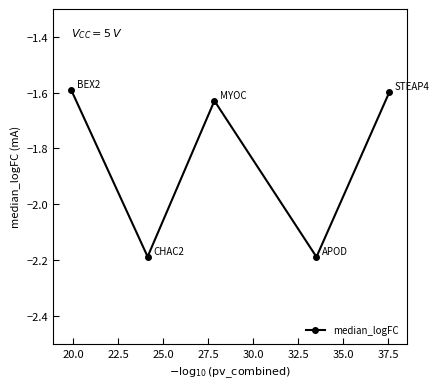

What is the value of the 2nd point from the left?

-2.2